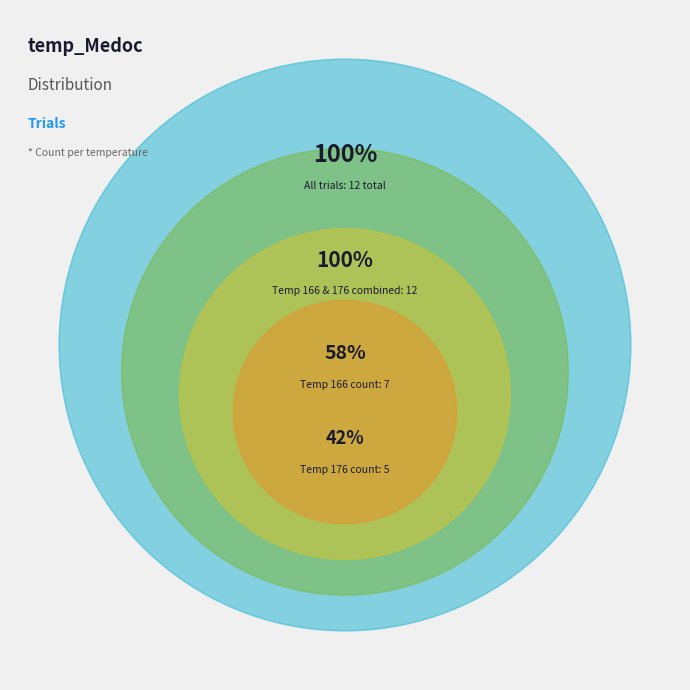

What percentage is the 166 slice, to the nearest percent?

58%